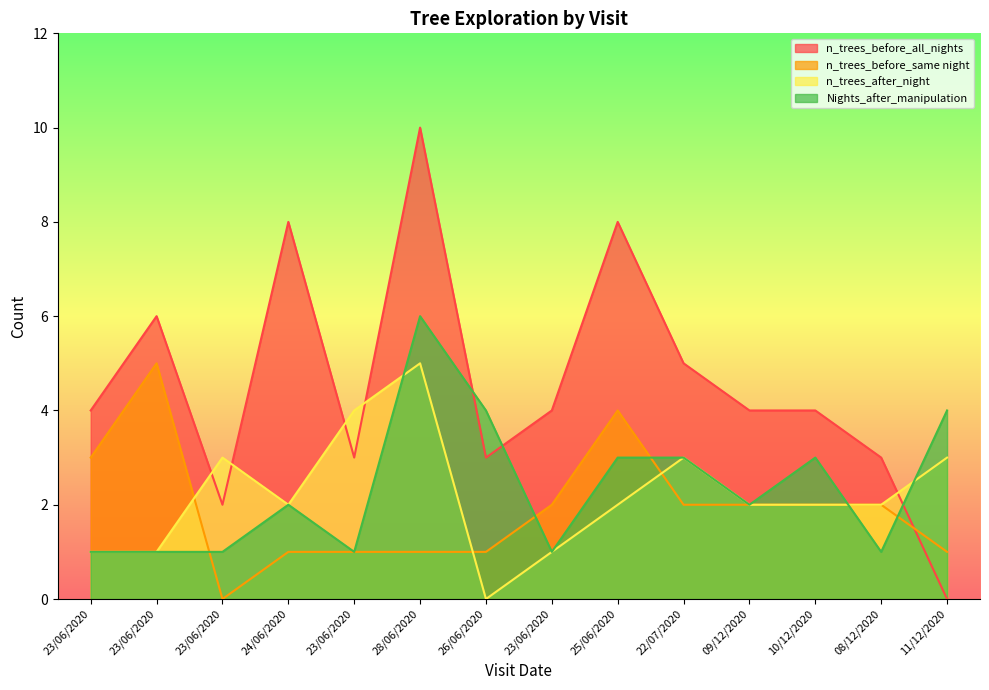

What is the difference between the highest and lowest values at 23/06/2020?

3